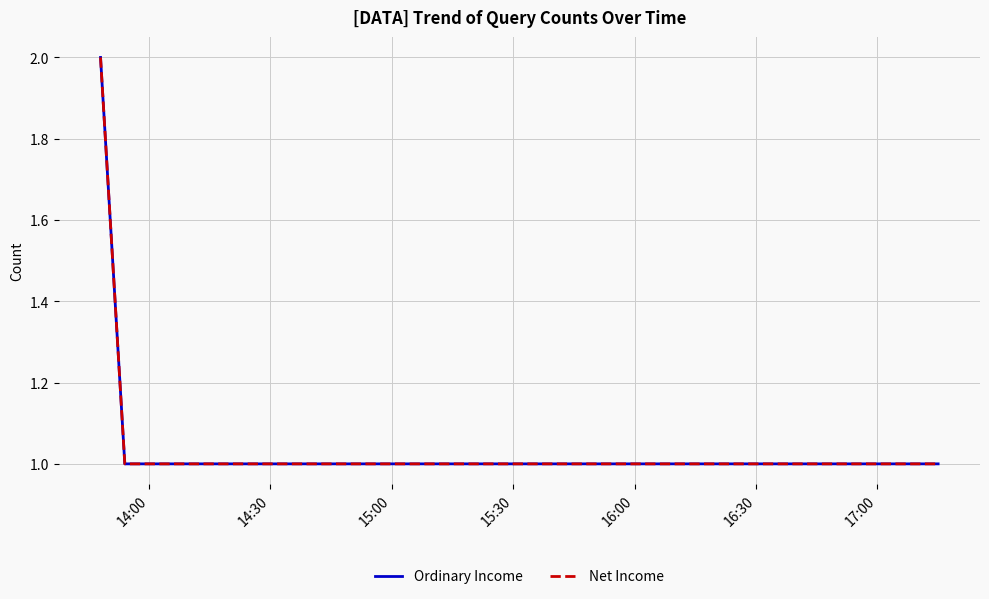

True or false: Ordinary Income and Net Income intersect in this chart.

False